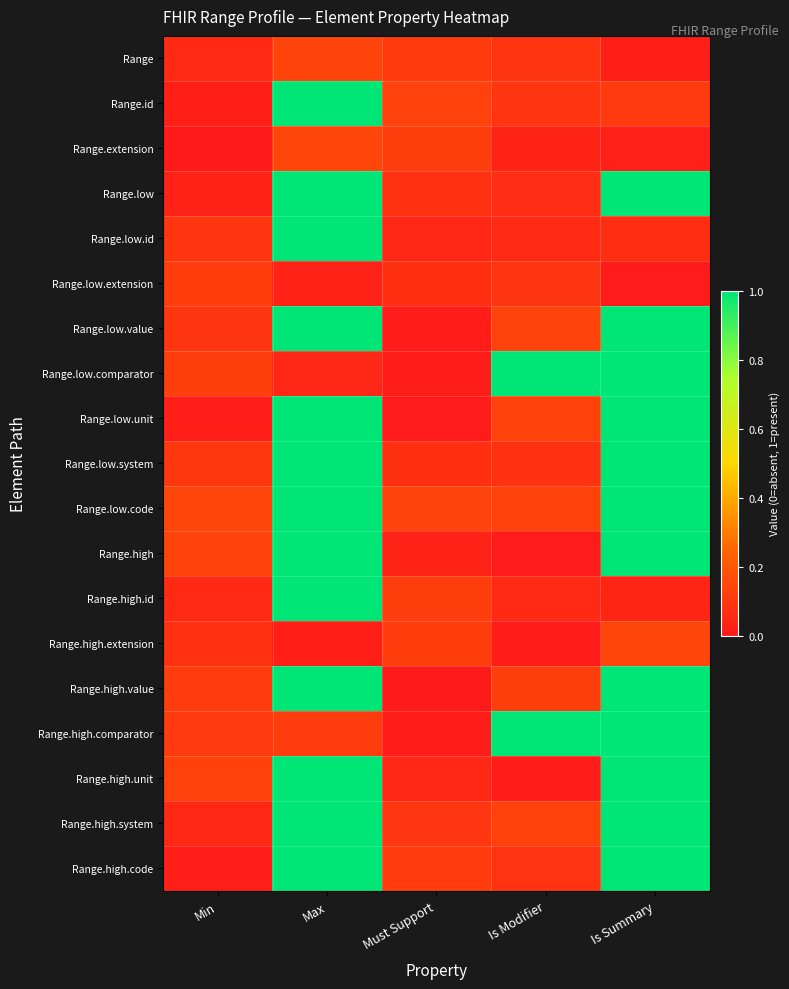

Reading left to right, transcribe all the data shown in this chart.

Range: Min=0.1	Max=0.1	Must Support=0.1	Is Modifier=0.1	Is Summary=0.0
Range.id: Min=0.0	Max=1.0	Must Support=0.1	Is Modifier=0.1	Is Summary=0.1
Range.extension: Min=0.0	Max=0.1	Must Support=0.1	Is Modifier=0.0	Is Summary=0.0
Range.low: Min=0.0	Max=1.0	Must Support=0.1	Is Modifier=0.1	Is Summary=1.0
Range.low.id: Min=0.1	Max=1.0	Must Support=0.0	Is Modifier=0.1	Is Summary=0.1
Range.low.extension: Min=0.1	Max=0.0	Must Support=0.1	Is Modifier=0.1	Is Summary=0.0
Range.low.value: Min=0.1	Max=1.0	Must Support=0.0	Is Modifier=0.1	Is Summary=1.1
Range.low.comparator: Min=0.1	Max=0.0	Must Support=0.0	Is Modifier=1.1	Is Summary=1.1
Range.low.unit: Min=0.0	Max=1.1	Must Support=0.0	Is Modifier=0.1	Is Summary=1.0
Range.low.system: Min=0.1	Max=1.0	Must Support=0.1	Is Modifier=0.1	Is Summary=1.0
Range.low.code: Min=0.1	Max=1.1	Must Support=0.1	Is Modifier=0.1	Is Summary=1.1
Range.high: Min=0.1	Max=1.0	Must Support=0.0	Is Modifier=0.0	Is Summary=1.0
Range.high.id: Min=0.1	Max=1.0	Must Support=0.1	Is Modifier=0.1	Is Summary=0.0
Range.high.extension: Min=0.1	Max=0.0	Must Support=0.1	Is Modifier=0.0	Is Summary=0.1
Range.high.value: Min=0.1	Max=1.0	Must Support=0.0	Is Modifier=0.1	Is Summary=1.1
Range.high.comparator: Min=0.1	Max=0.1	Must Support=0.0	Is Modifier=1.1	Is Summary=1.0
Range.high.unit: Min=0.1	Max=1.1	Must Support=0.0	Is Modifier=0.0	Is Summary=1.0
Range.high.system: Min=0.0	Max=1.1	Must Support=0.1	Is Modifier=0.1	Is Summary=1.1
Range.high.code: Min=0.0	Max=1.1	Must Support=0.1	Is Modifier=0.1	Is Summary=1.1